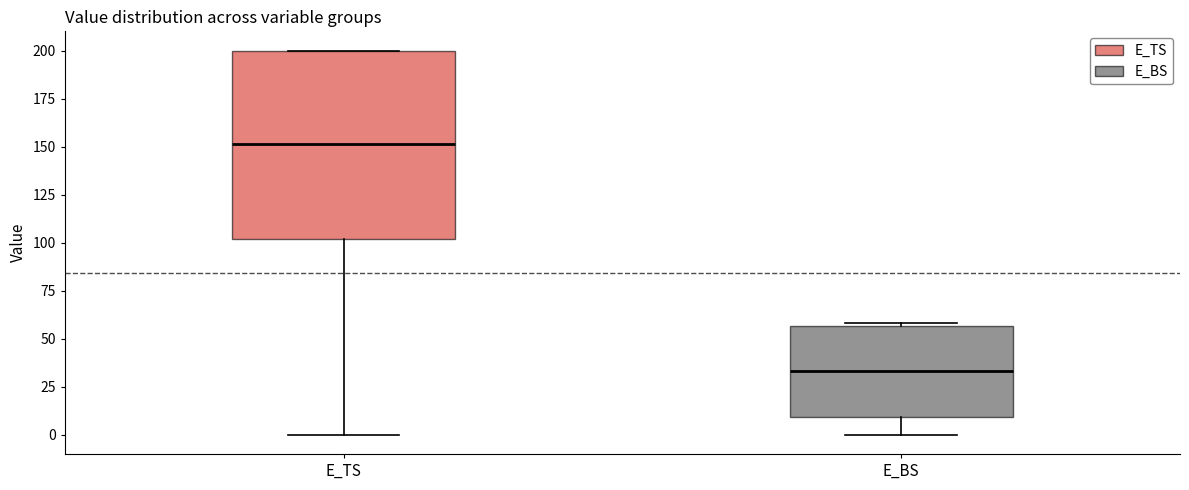

Comparing the boxes themselves (not the whiskers), which one is the tallest?

E_TS